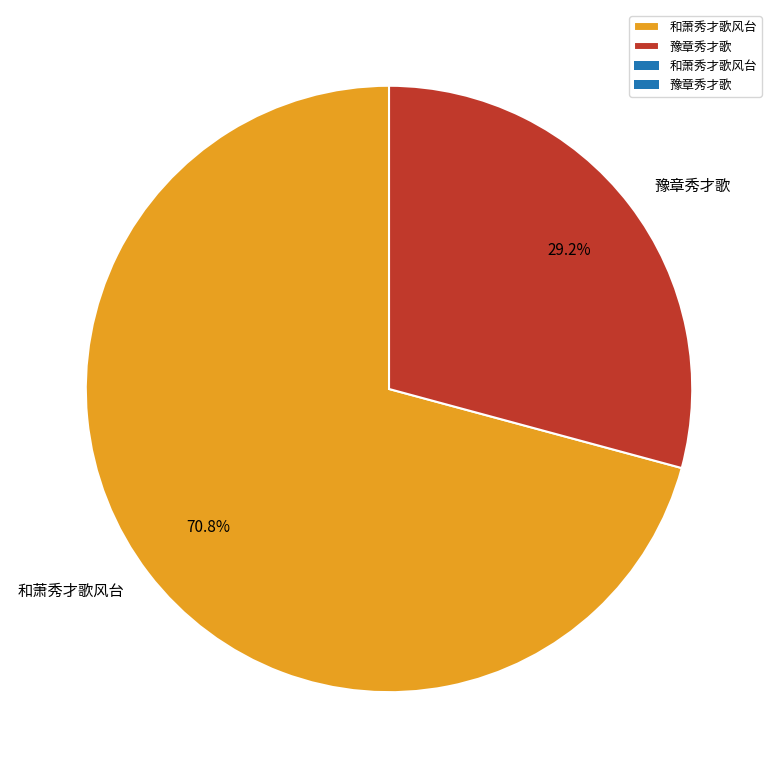

Combined, what portion of the pie is 豫章秀才歌 and 和萧秀才歌风台?

100.0%